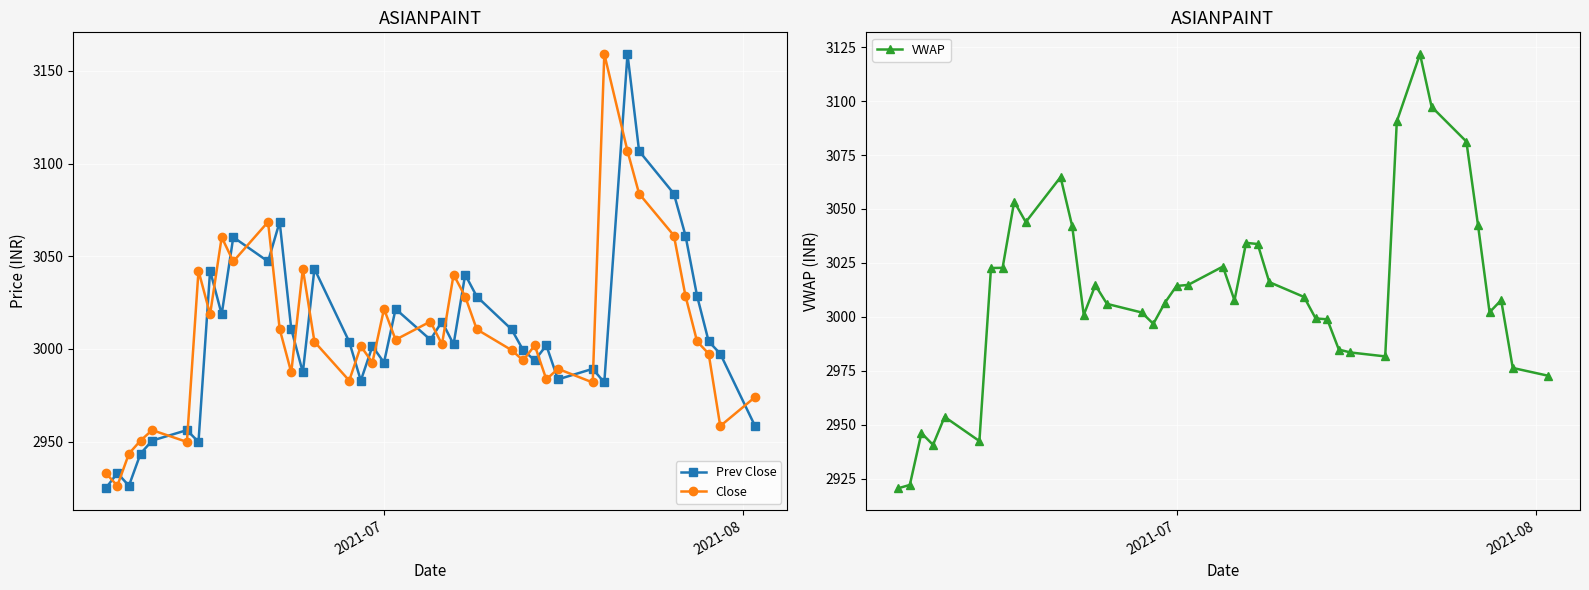

What is the value of the Close point at the 37th from the left?

3004.1